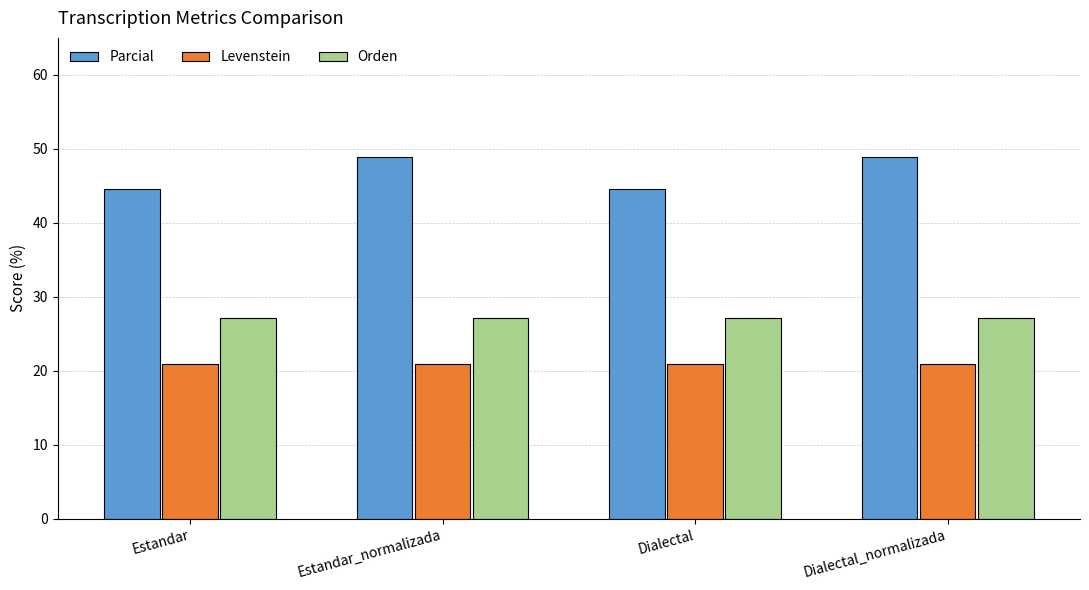

What is the value of the Parcial bar at the 4th from the left?

48.9